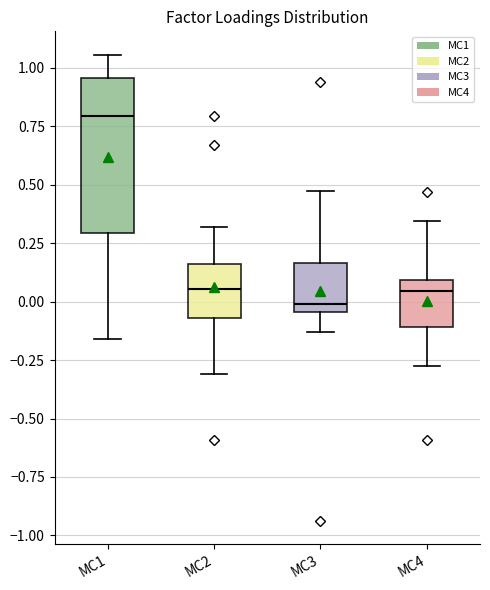

Reading left to right, transcribe this box plot: for each box, give where its median line is, the range the box spans, and where its two whiskers end, as read against the y-axis. The values are not printed on the chart, so give them approximately, as read against the axis.

MC1: median 0.80, box 0.30 to 0.95, whiskers -0.15 to 1.05
MC2: median 0.05, box -0.05 to 0.15, whiskers -0.30 to 0.30
MC3: median 0.00, box -0.05 to 0.15, whiskers -0.15 to 0.45
MC4: median 0.05, box -0.10 to 0.10, whiskers -0.30 to 0.35